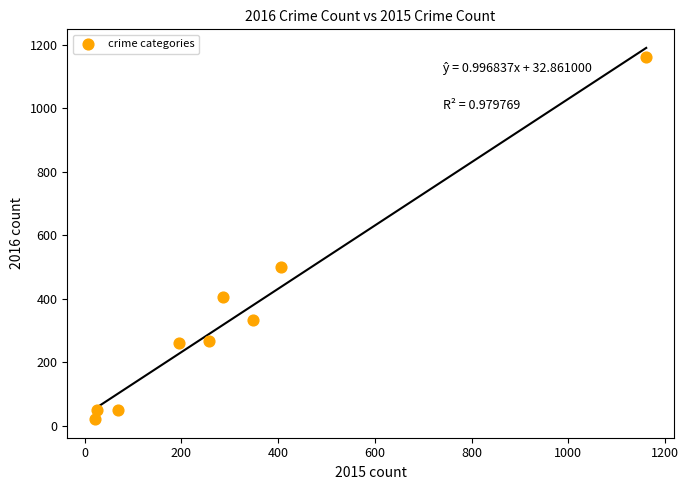

What Y value in the scatter plot is closest to 592?

500